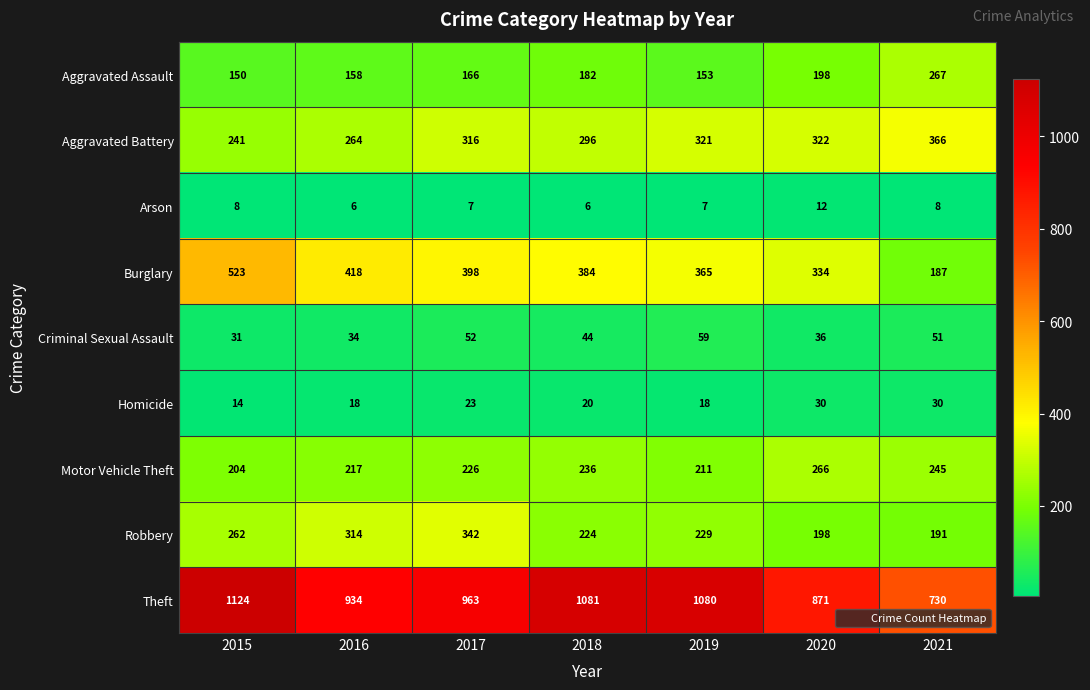

True or false: Theft has a value of 548 at 2015.

False